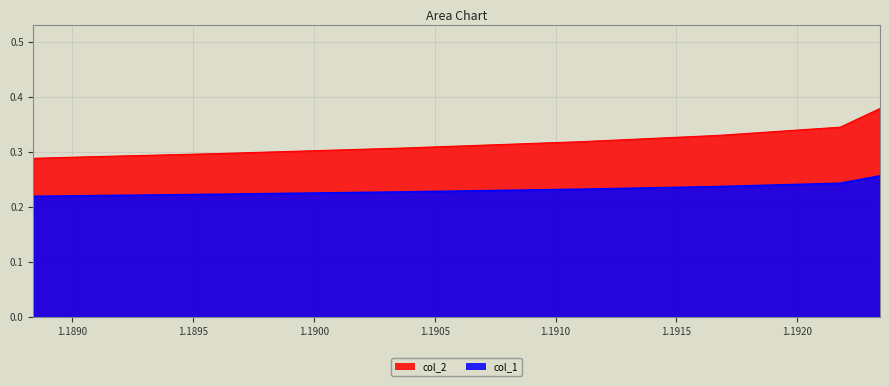

What position from the left is 1.1896019438506011?

6